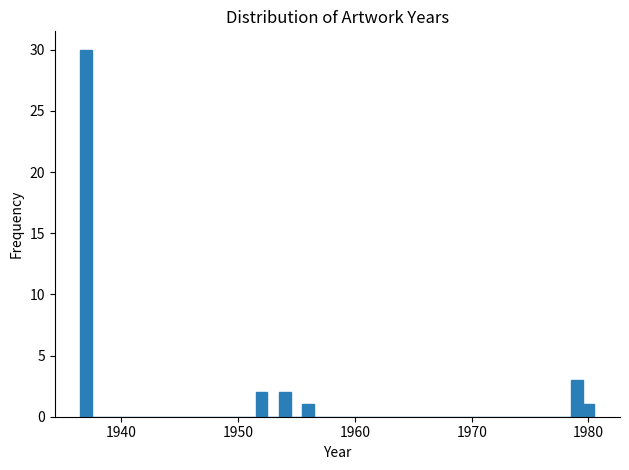

Around what value on the x-axis is the tallest bar? Give the approximate position of its centre, as read against the axis.

1937